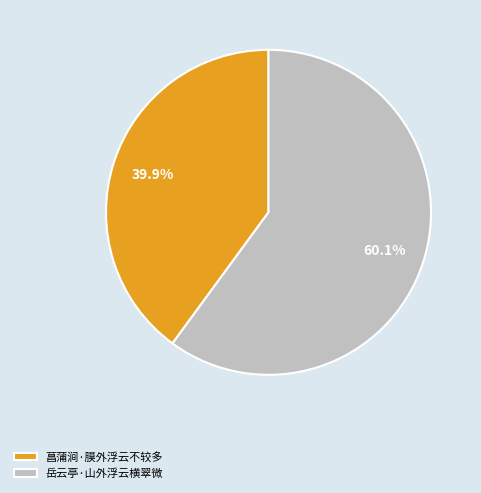

What is the largest slice in the pie chart?

岳云亭·山外浮云横翠微